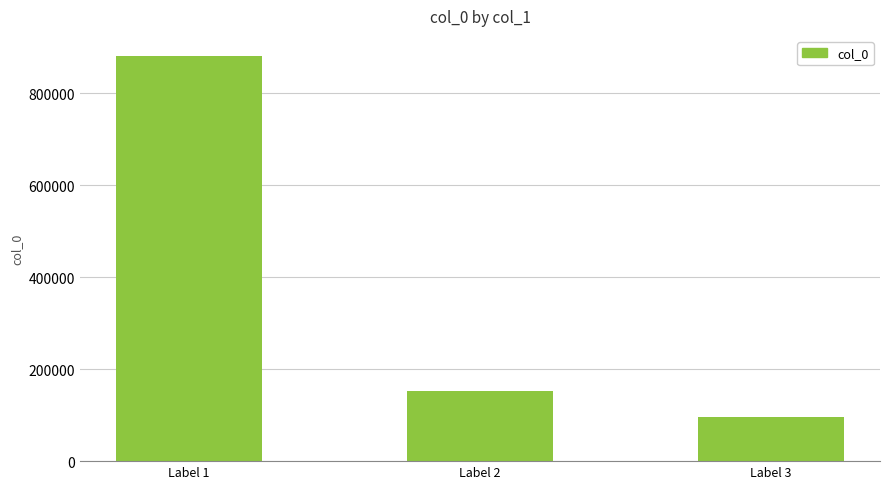

What is the change in value from Label 1 to Label 3?

-785108